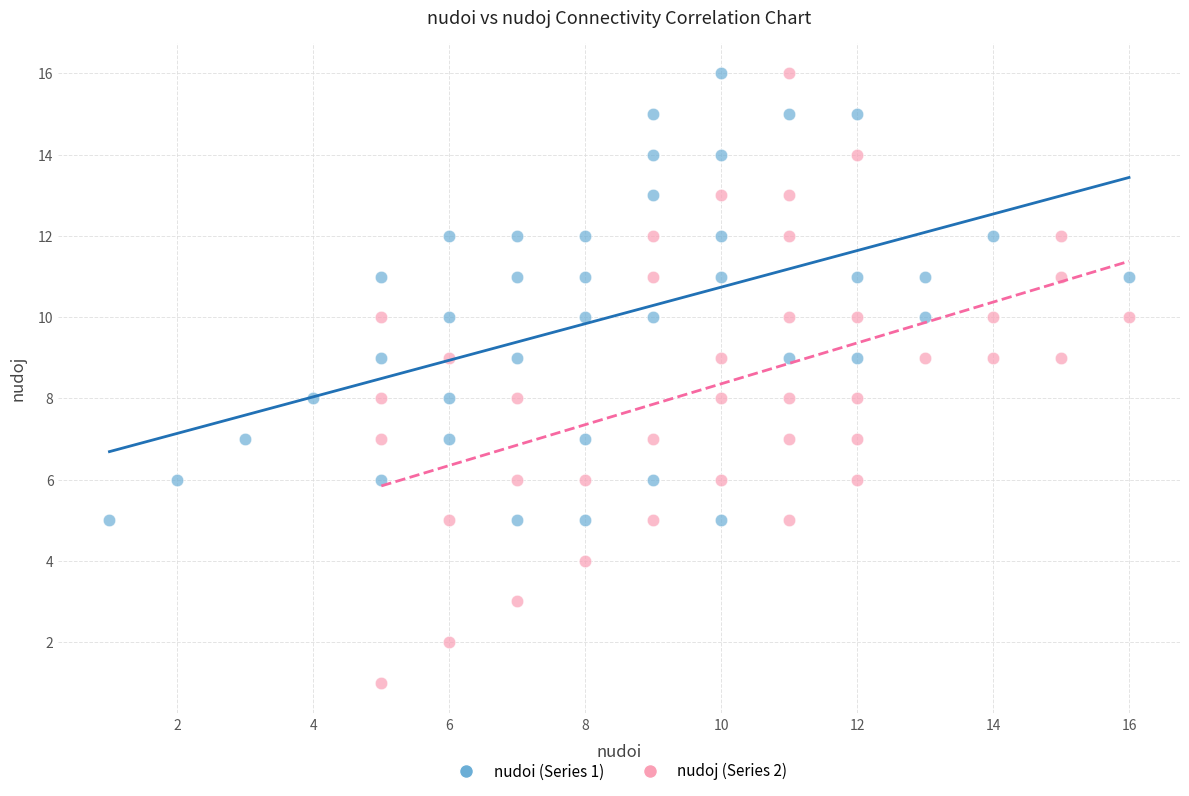

Which series contains the lowest Y value?

nudoj (Series 2)